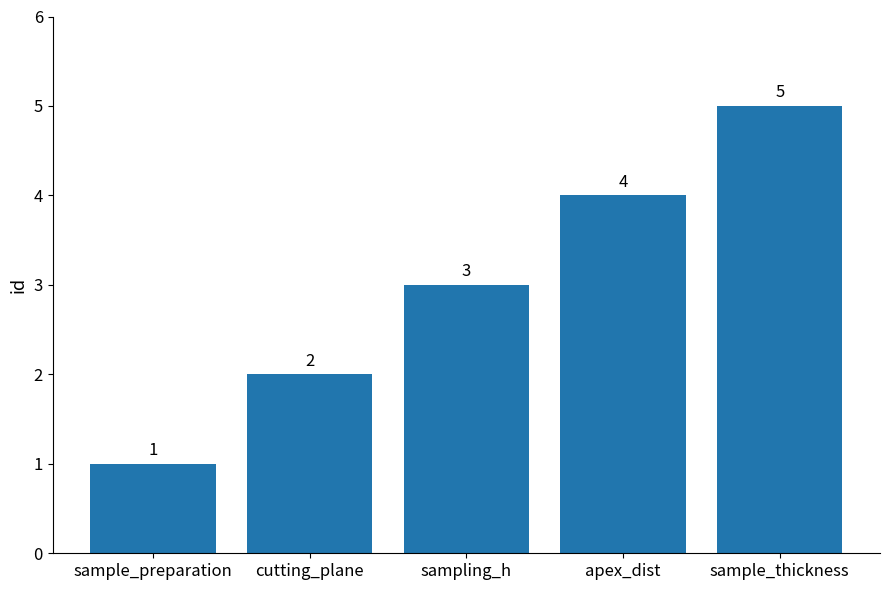

How many bars are there in total?

5